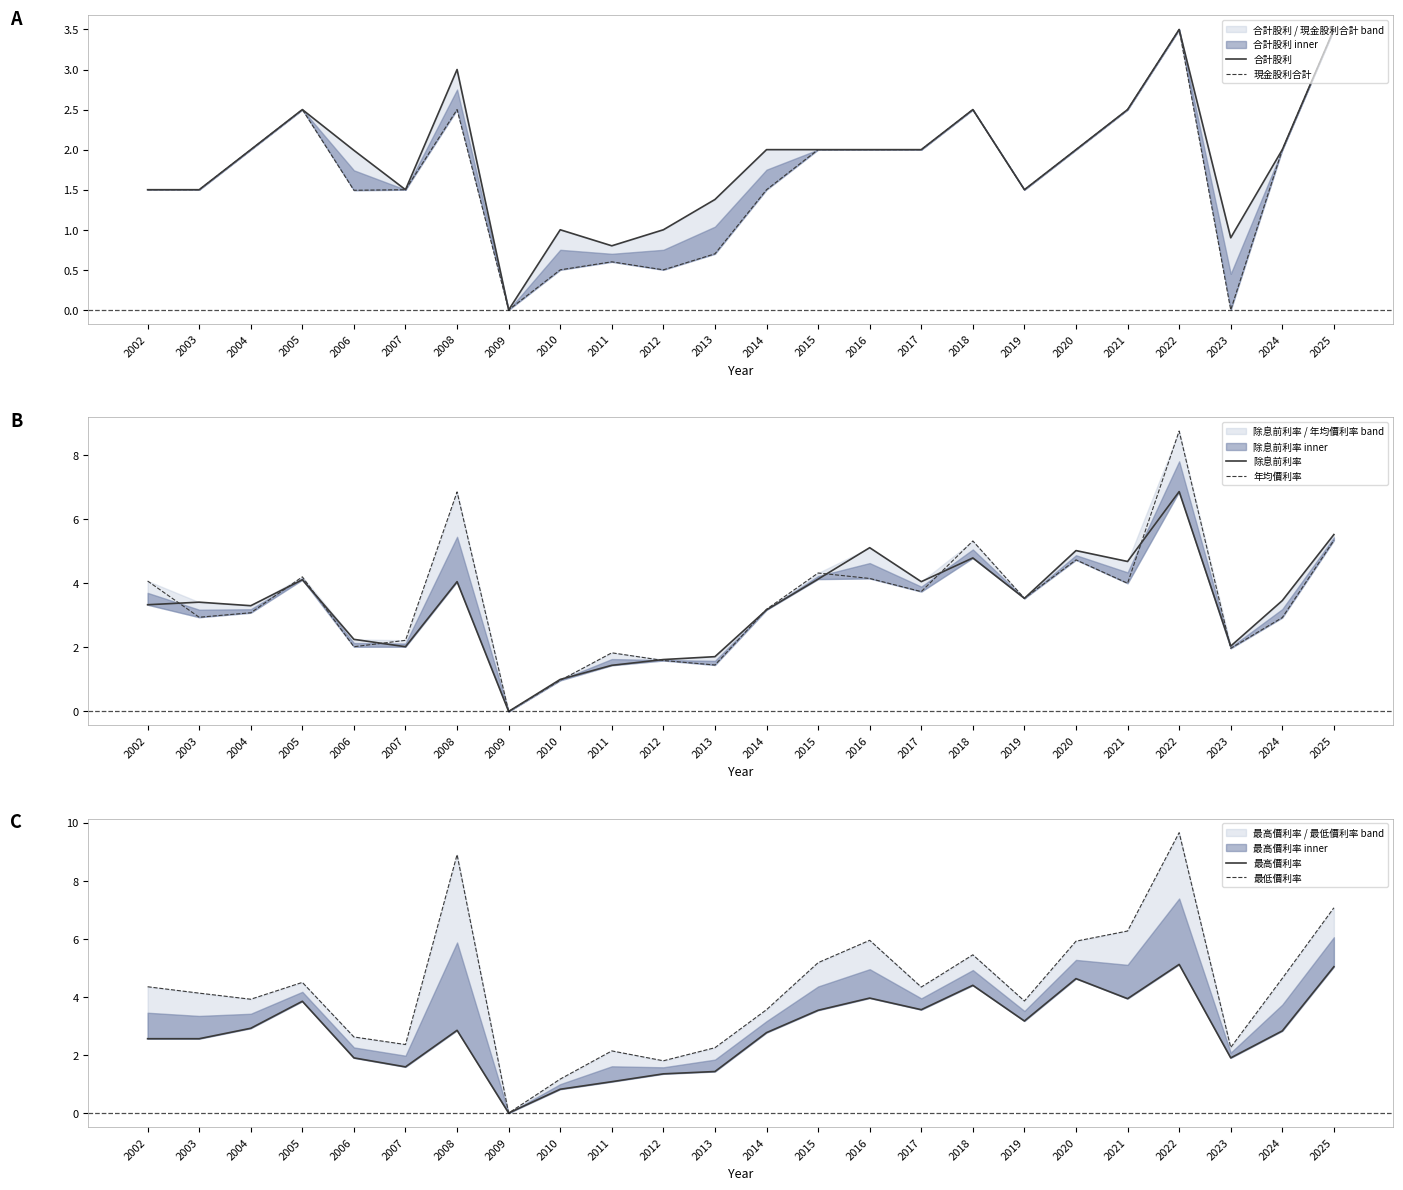

List the series in order of their peak value, lowest first.

合計股利, 現金股利合計, 最高價利率, 除息前利率, 年均價利率, 最低價利率